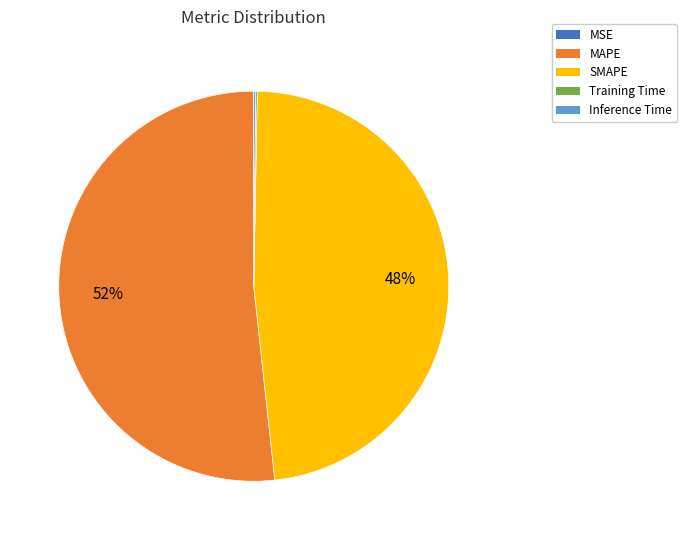

To the nearest percent, what is the average slice percentage?

20%